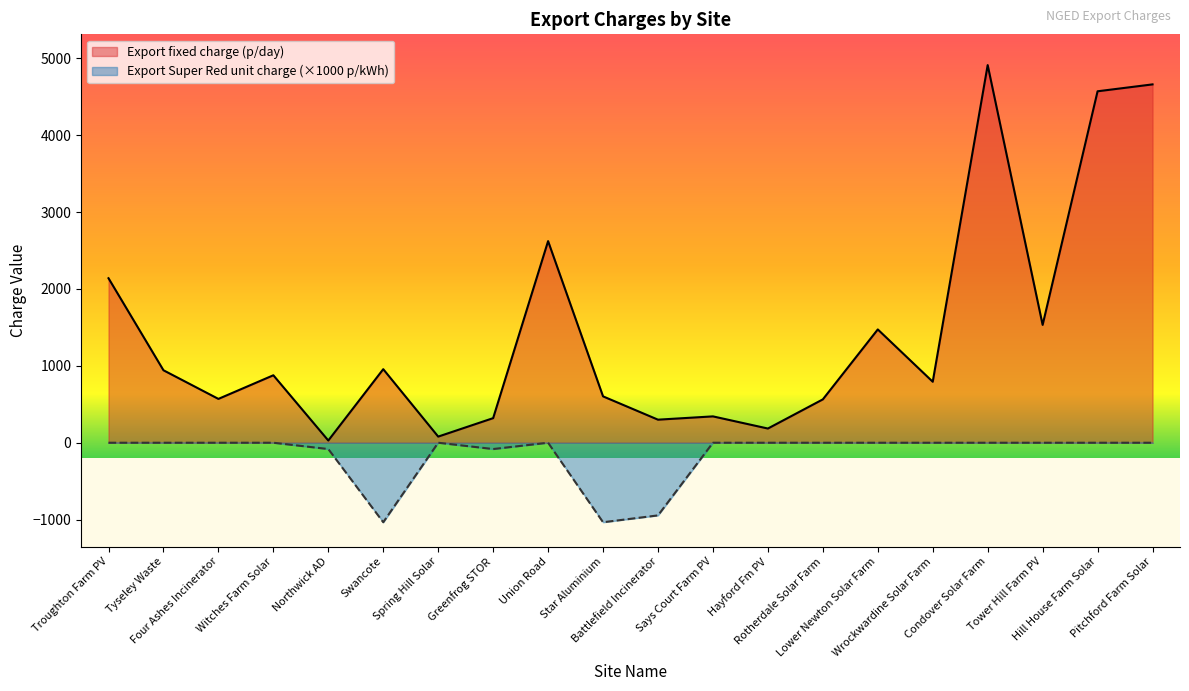

The Export fixed charge (p/day) series shows 942.6 at Tyseley Waste. True or false?

True